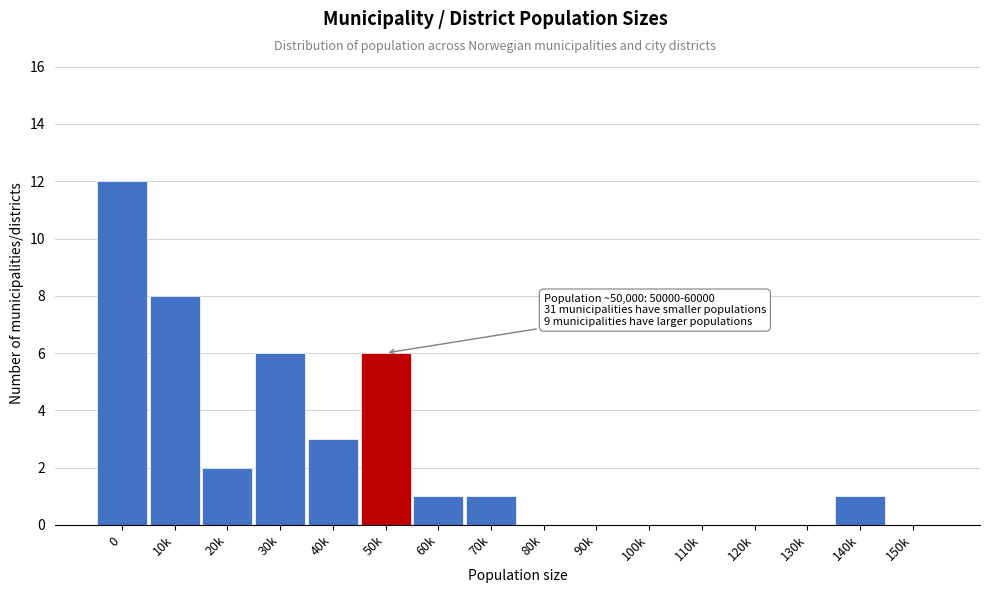

Reading left to right, transcribe all the data shown in this chart.

0=12	10k=8	20k=2	30k=6	40k=3	50k=6	60k=1	70k=1	80k=0	90k=0	100k=0	110k=0	120k=0	130k=0	140k=1	150k=0